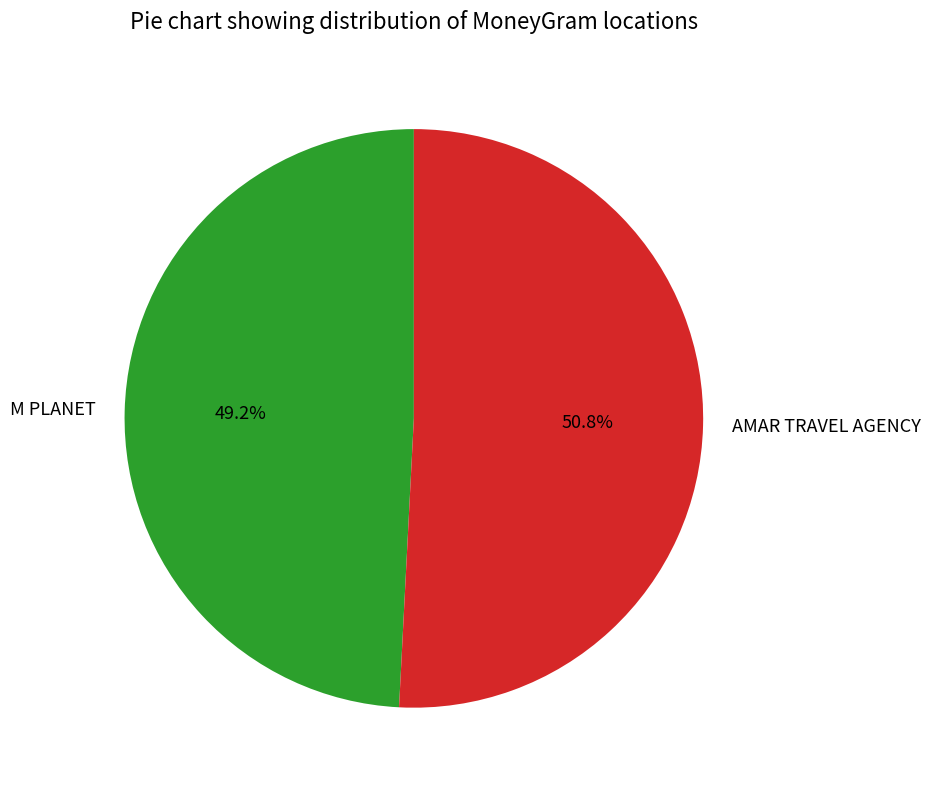

Which slice represents more than half of the pie?

AMAR TRAVEL AGENCY